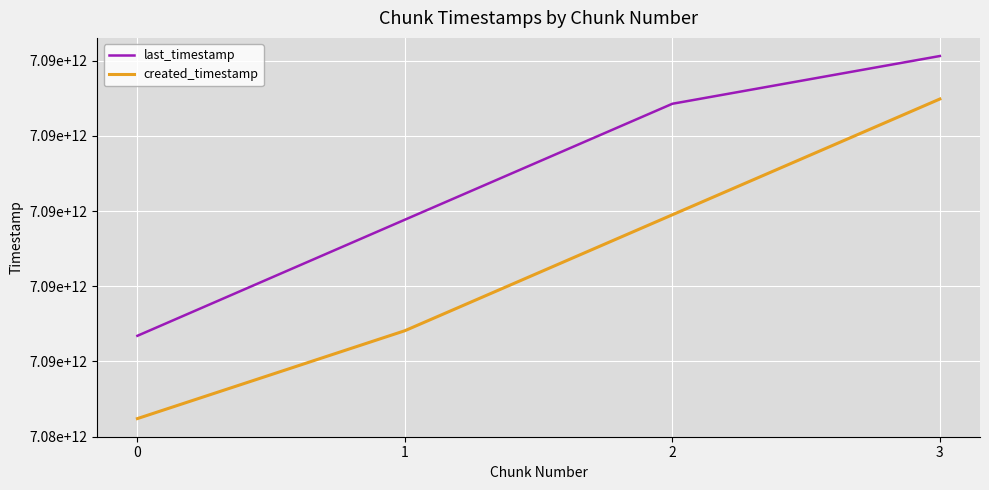

Which series has the widest spread of values?

created_timestamp